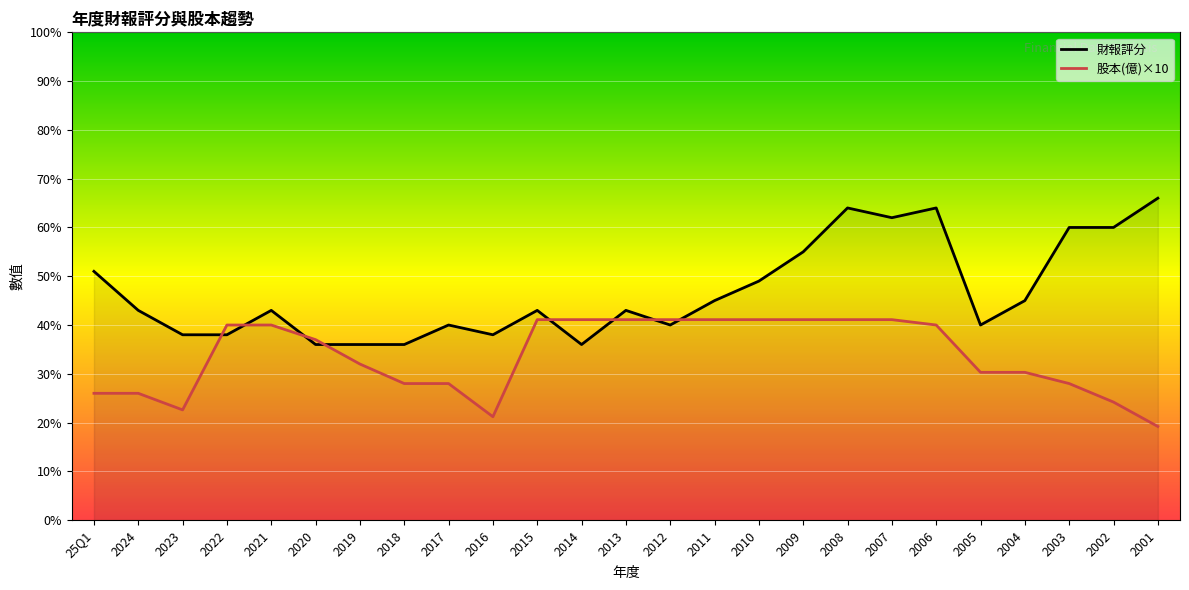

Reading right to left, what are all the values shown in this chart?

財報評分: 2001=66.0	2002=60.0	2003=60.0	2004=45.0	2005=40.0	2006=64.0	2007=62.0	2008=64.0	2009=55.0	2010=49.0	2011=45.0	2012=40.0	2013=43.0	2014=36.0	2015=43.0	2016=38.0	2017=40.0	2018=36.0	2019=36.0	2020=36.0	2021=43.0	2022=38.0	2023=38.0	2024=43.0	25Q1=51.0
股本(億): 2001=19.2	2002=24.2	2003=28.0	2004=30.3	2005=30.3	2006=40.0	2007=41.1	2008=41.1	2009=41.1	2010=41.1	2011=41.1	2012=41.1	2013=41.1	2014=41.1	2015=41.1	2016=21.2	2017=28.0	2018=28.0	2019=32.0	2020=37.0	2021=40.0	2022=40.0	2023=22.6	2024=26.0	25Q1=26.0